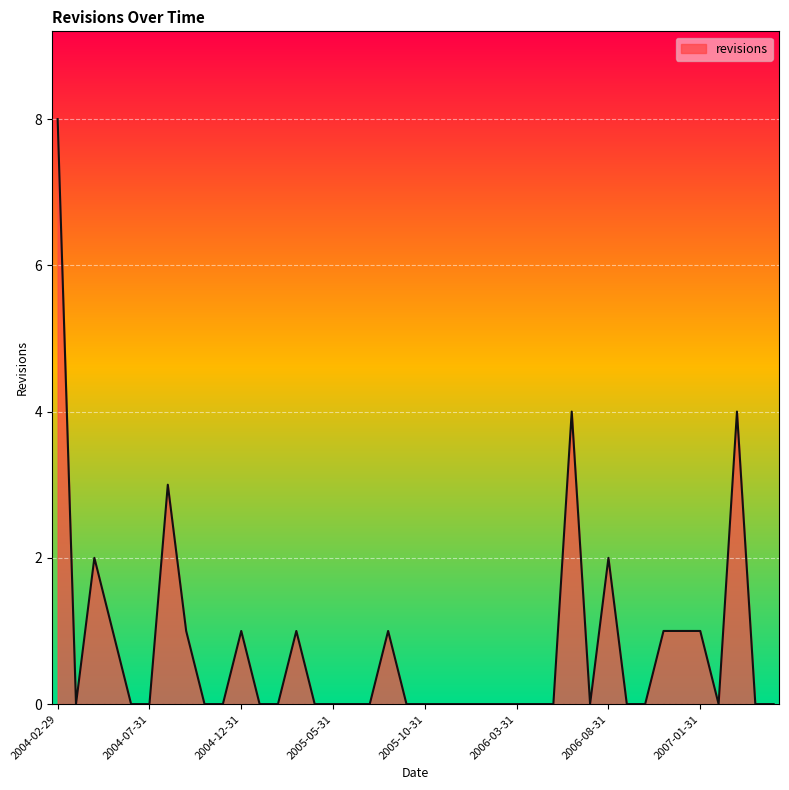

True or false: there are more than 1 points higher than both neighbors.

True